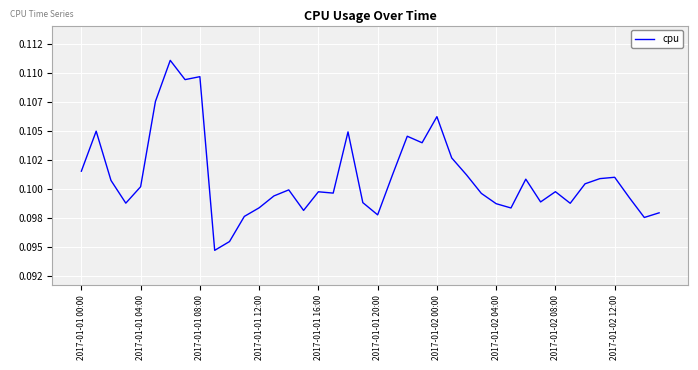

Does the chart display data point markers on the line(s)?

No